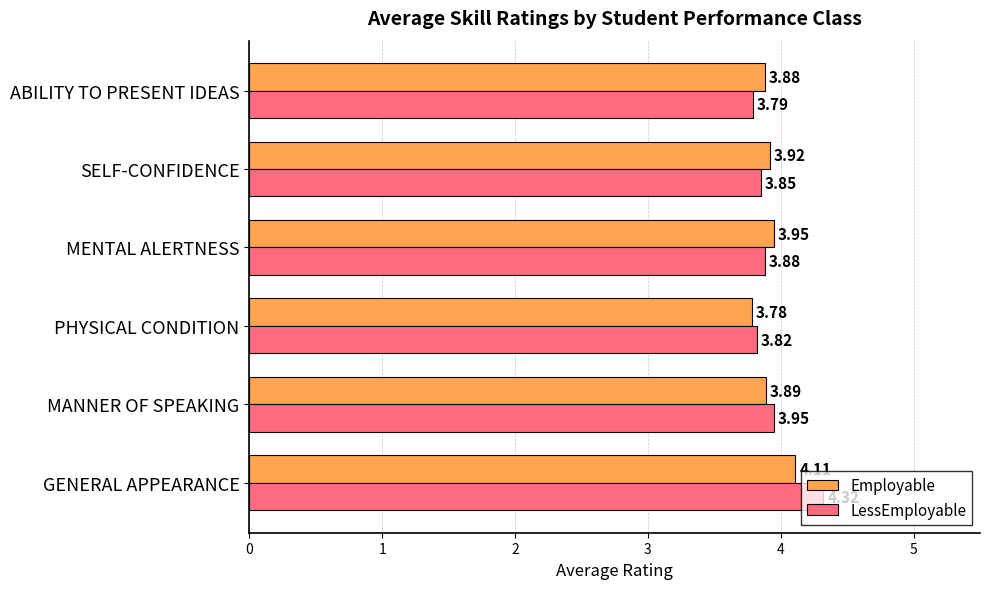

Which category has the lowest value in the Employable series?

PHYSICAL CONDITION